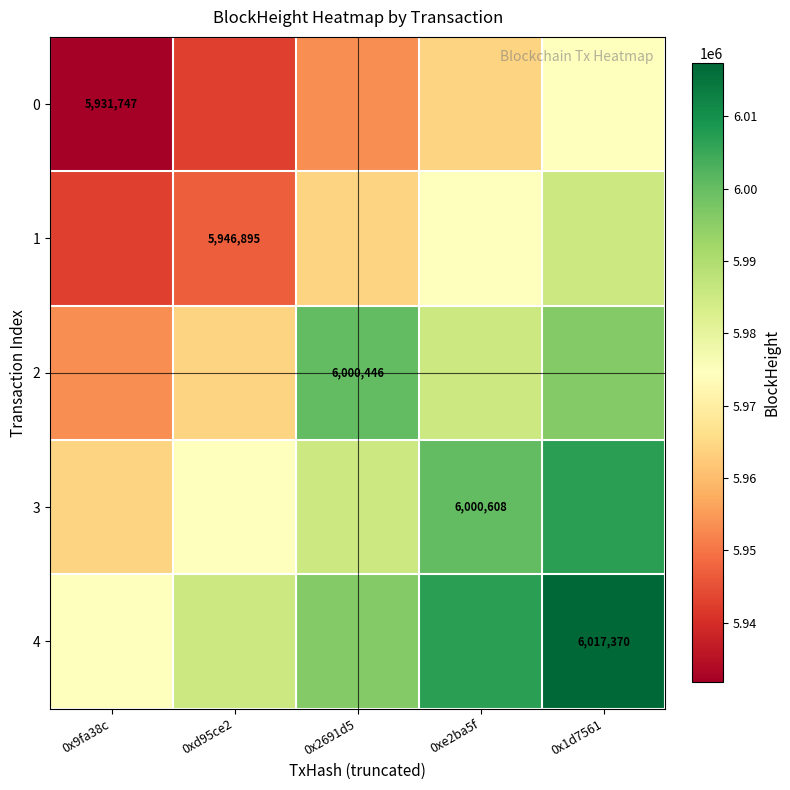

Count the number of categories in the chart.

5